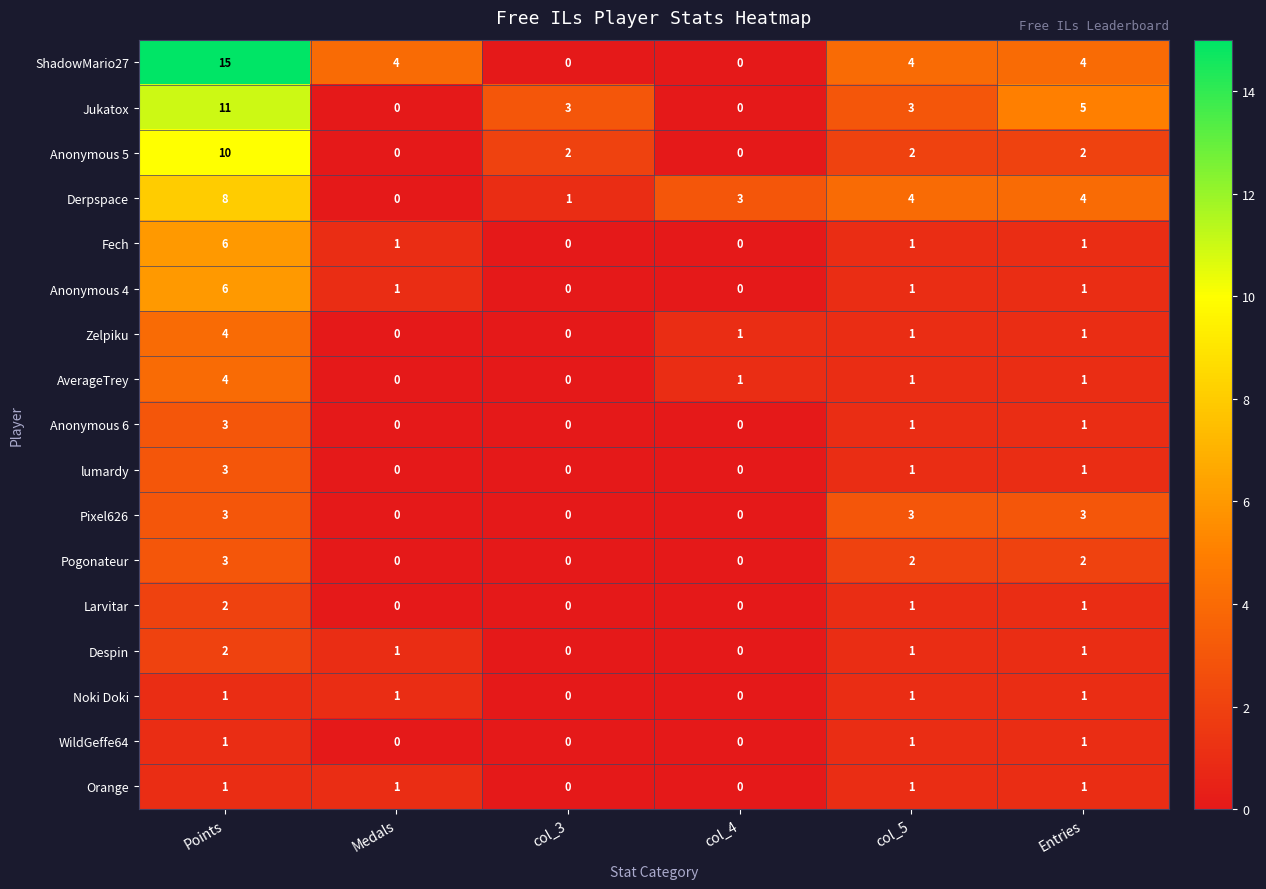

Where does the Pogonateur series first go above 2?

Points